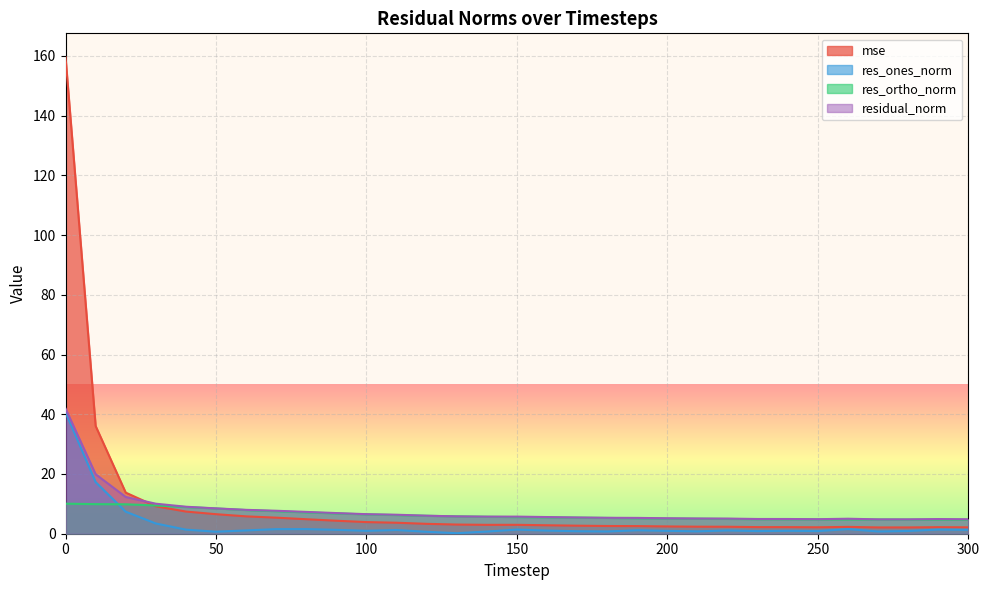

What is the highest value of the res_ones_norm series?

40.7